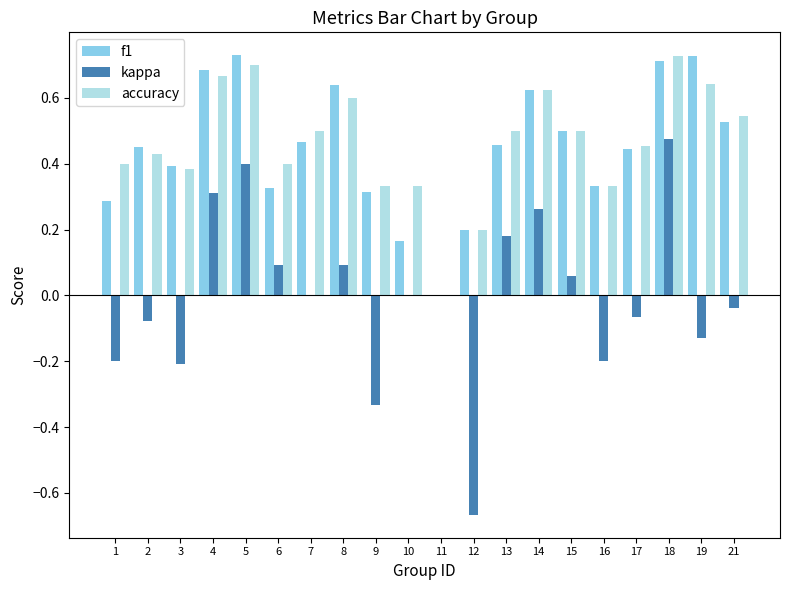

The f1 series shows 0.9 at 18. True or false?

False